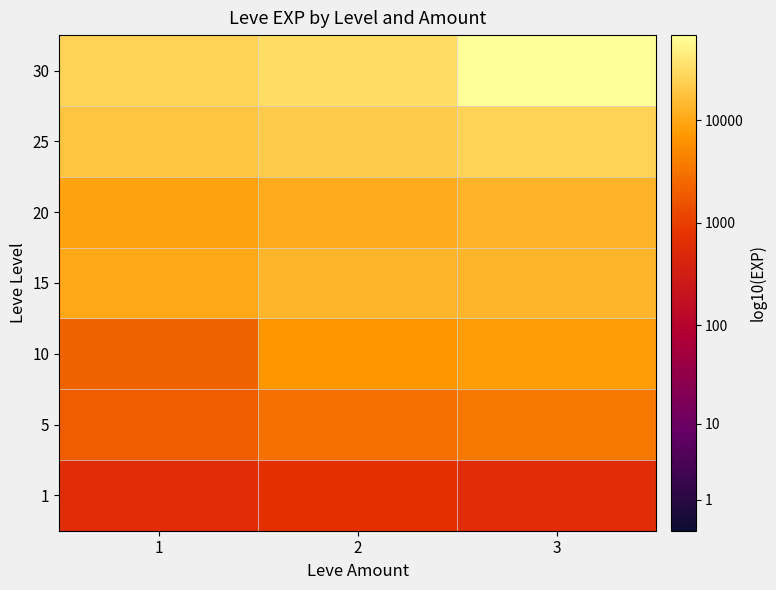

How many categories are shown in the chart?

3